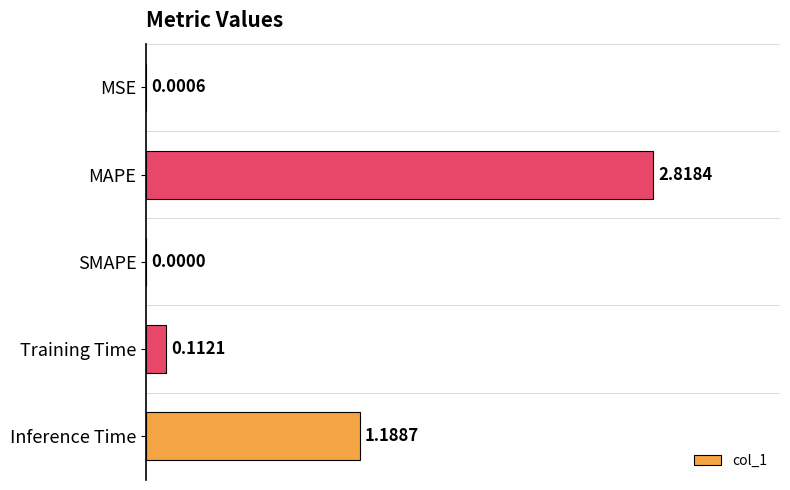

What is the sum of all values?

4.1